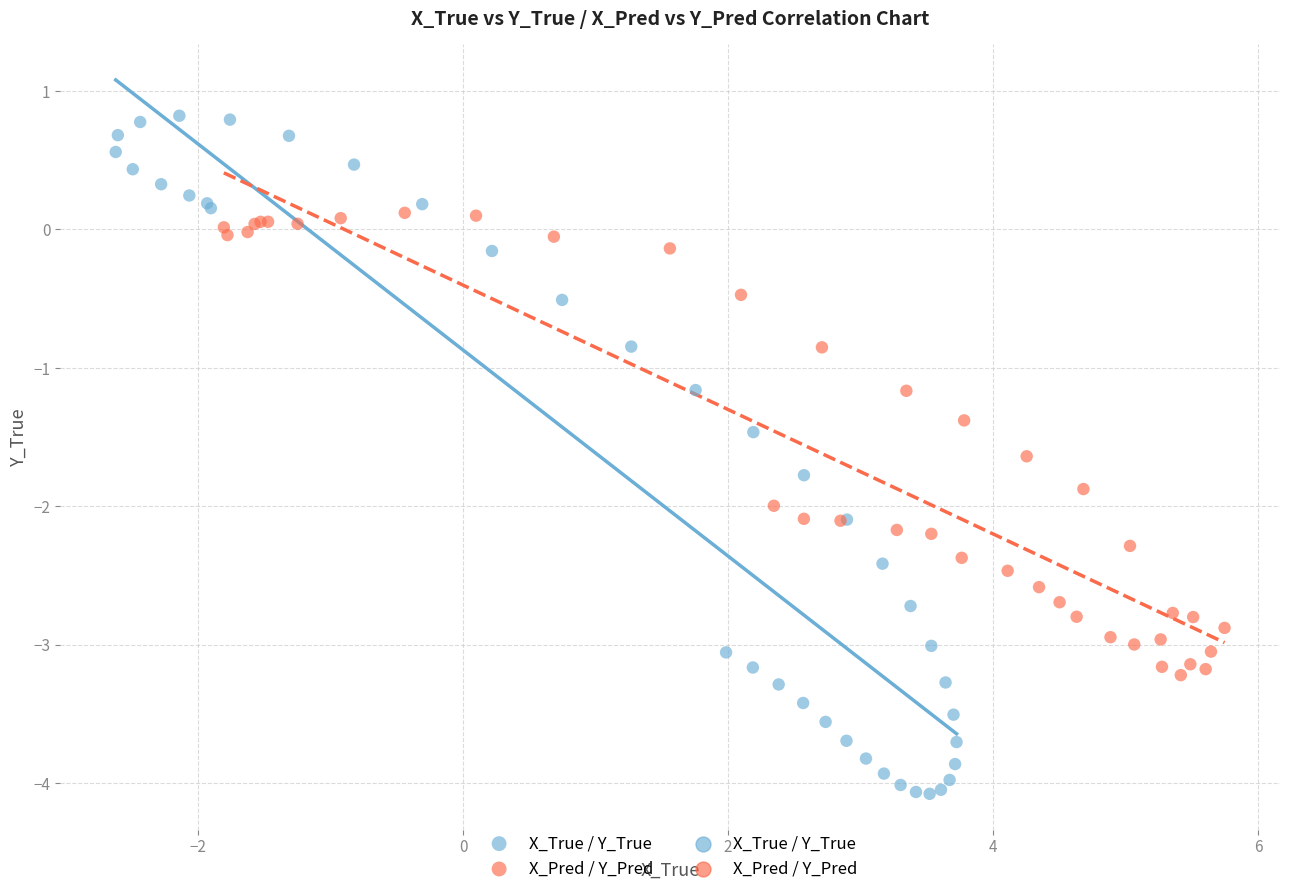

Which series has the widest spread of Y values?

X_True / Y_True